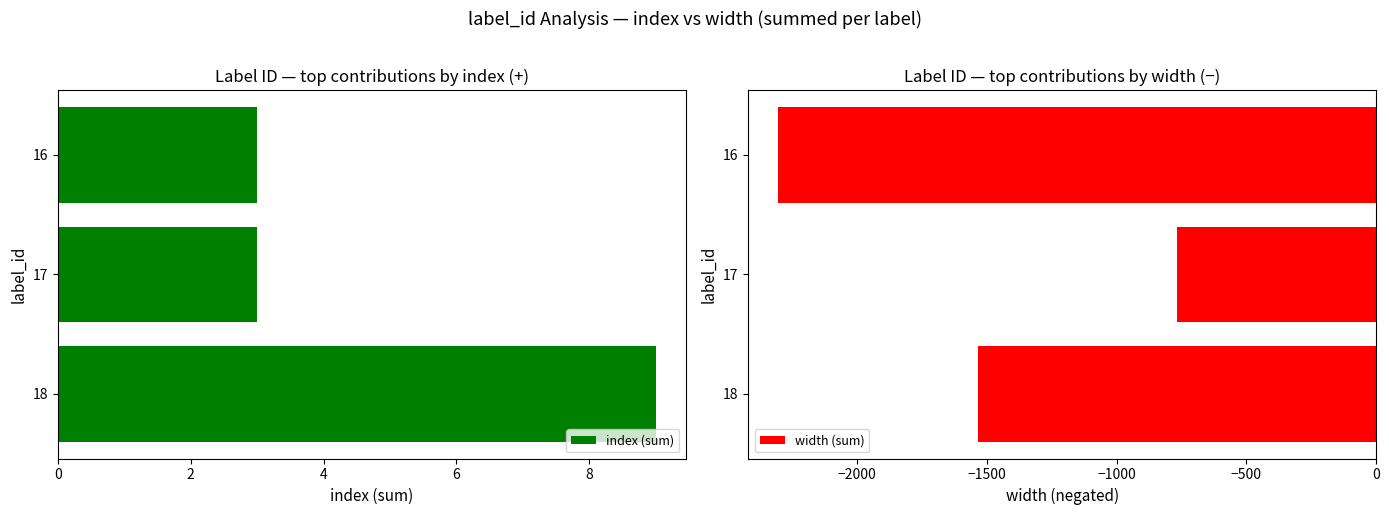

What are all the series names shown in the legend?

index (sum), width (sum)